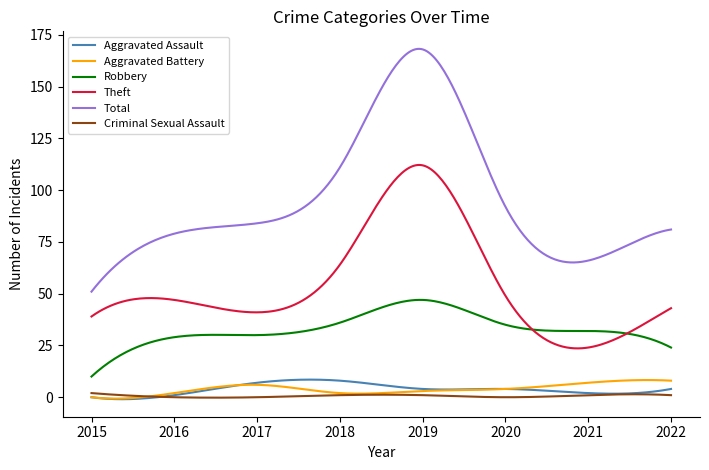

What is the greatest value displayed?

168.3